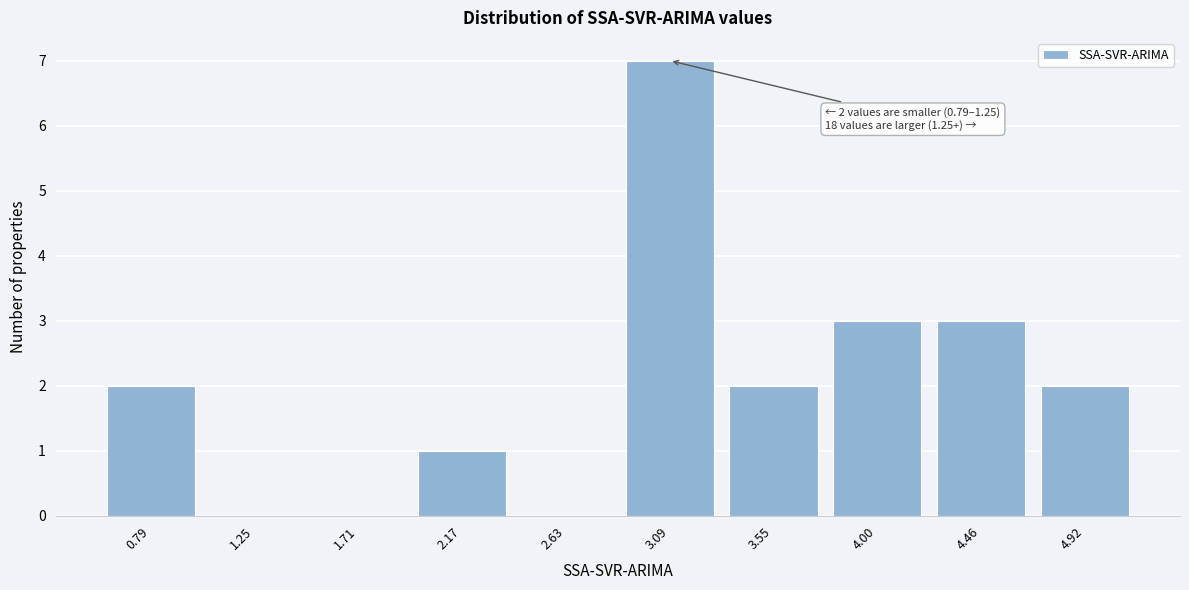

Reading left to right, list all the values displayed in this chart.

0.79=2	1.25=0	1.71=0	2.17=1	2.63=0	3.09=7	3.55=2	4.00=3	4.46=3	4.92=2